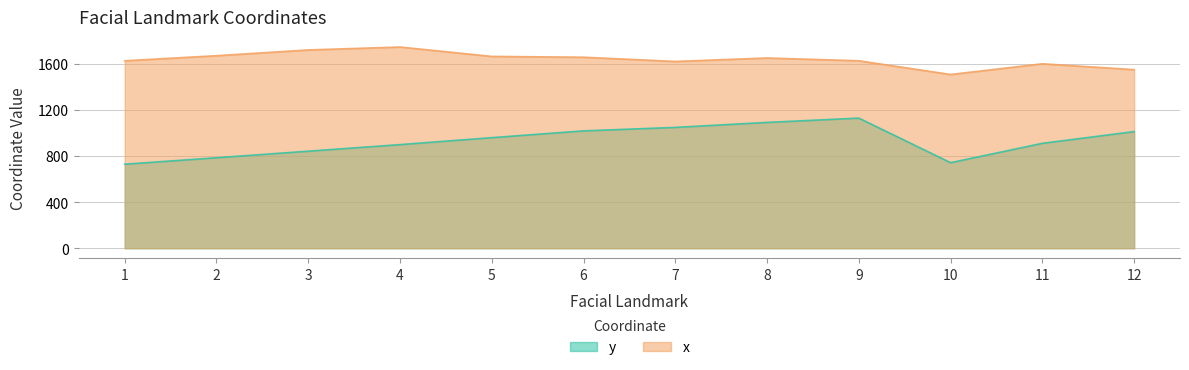

What value does the x series have at 9?

1627.1